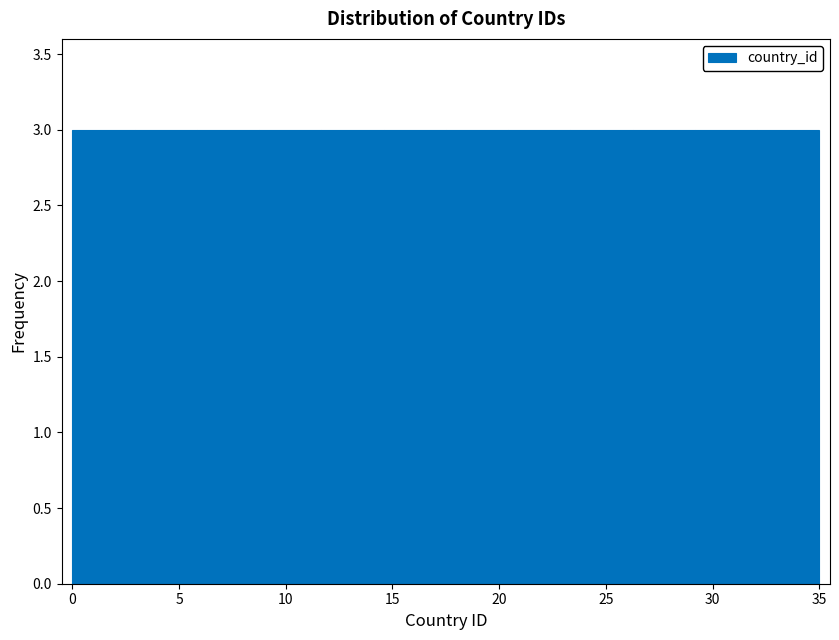

Reading left to right, transcribe this chart: for each bar, give the range it covers on the x-axis and its height. Neither the bar edges nor the heights are printed on the chart, so give them approximately, as read against the axes.

0.0 to 3.0: 3
3.0 to 6.0: 3
6.0 to 9.0: 3
9.0 to 11.5: 3
11.5 to 14.5: 3
14.5 to 17.5: 3
17.5 to 20.5: 3
20.5 to 23.5: 3
23.5 to 26.5: 3
26.5 to 29.0: 3
29.0 to 32.0: 3
32.0 to 35.0: 3